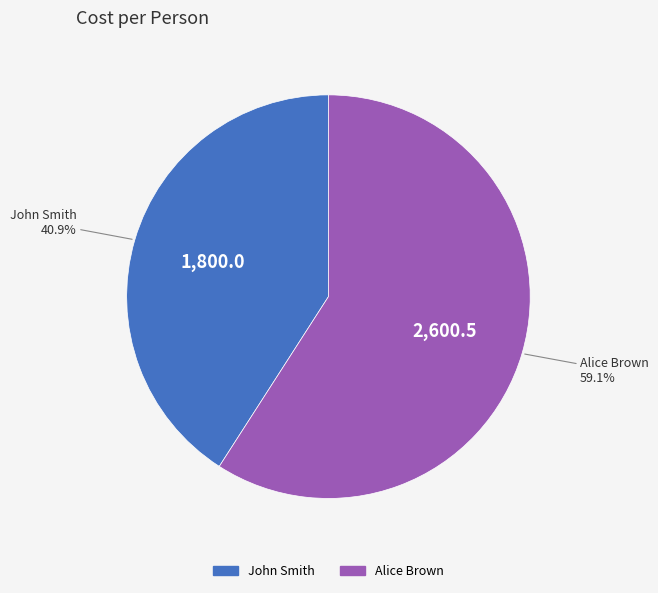

Which category has the smallest portion of the pie?

John Smith